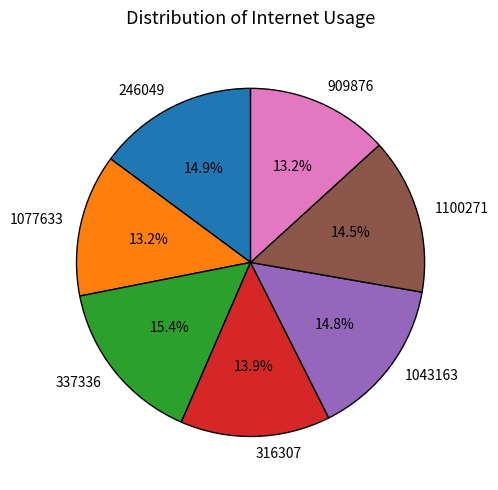

To the nearest percent, what portion does 1043163 represent?

15%